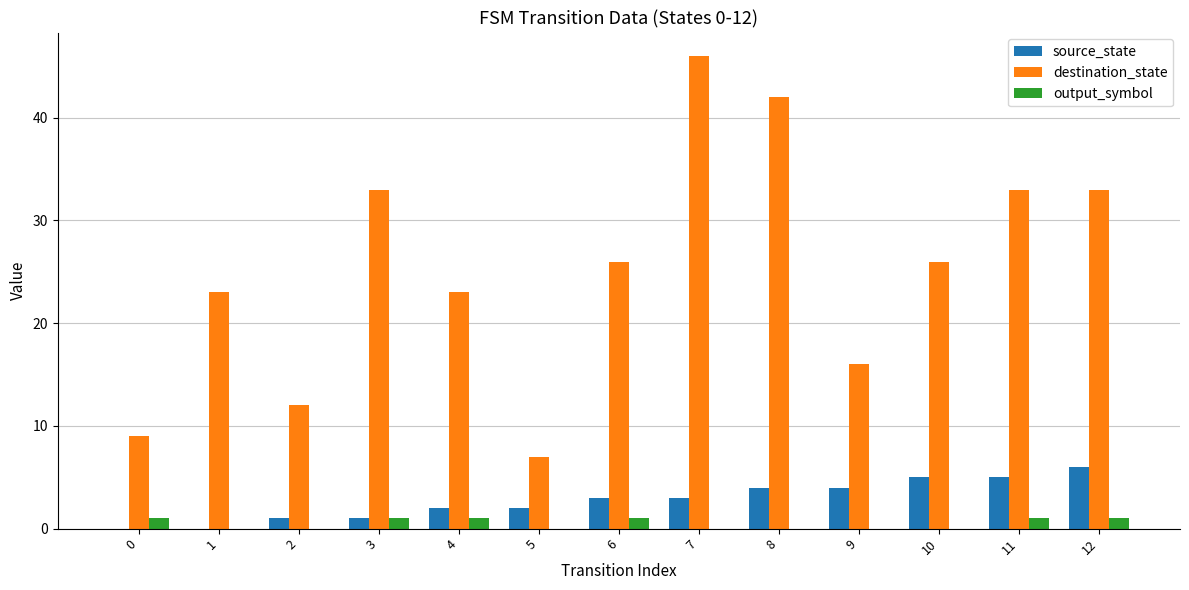

Reading left to right, list all the values displayed in this chart.

source_state: 0=0	1=0	2=1	3=1	4=2	5=2	6=3	7=3	8=4	9=4	10=5	11=5	12=6
destination_state: 0=9	1=23	2=12	3=33	4=23	5=7	6=26	7=46	8=42	9=16	10=26	11=33	12=33
output_symbol: 0=1	1=0	2=0	3=1	4=1	5=0	6=1	7=0	8=0	9=0	10=0	11=1	12=1